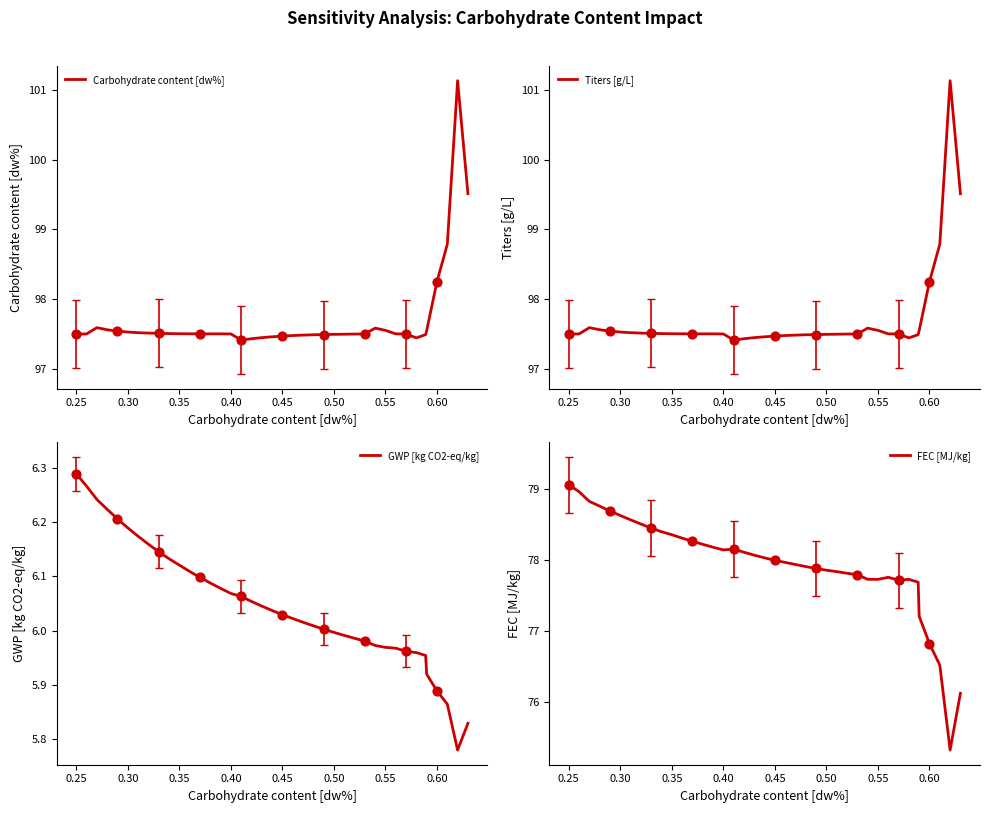

What is the minimum value for FEC [MJ/kg]?

75.3